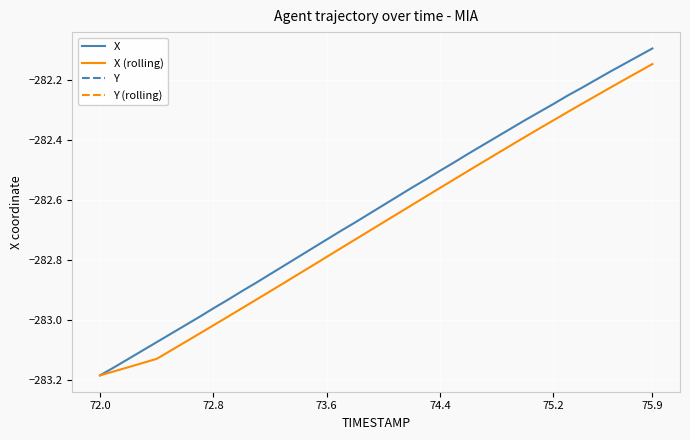

Which series has the largest range (max minus min)?

X